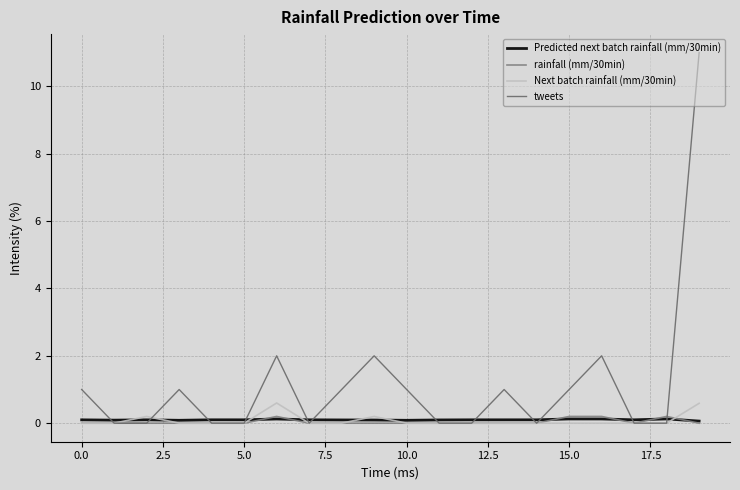

Is this an area chart (filled region under the line)?

No